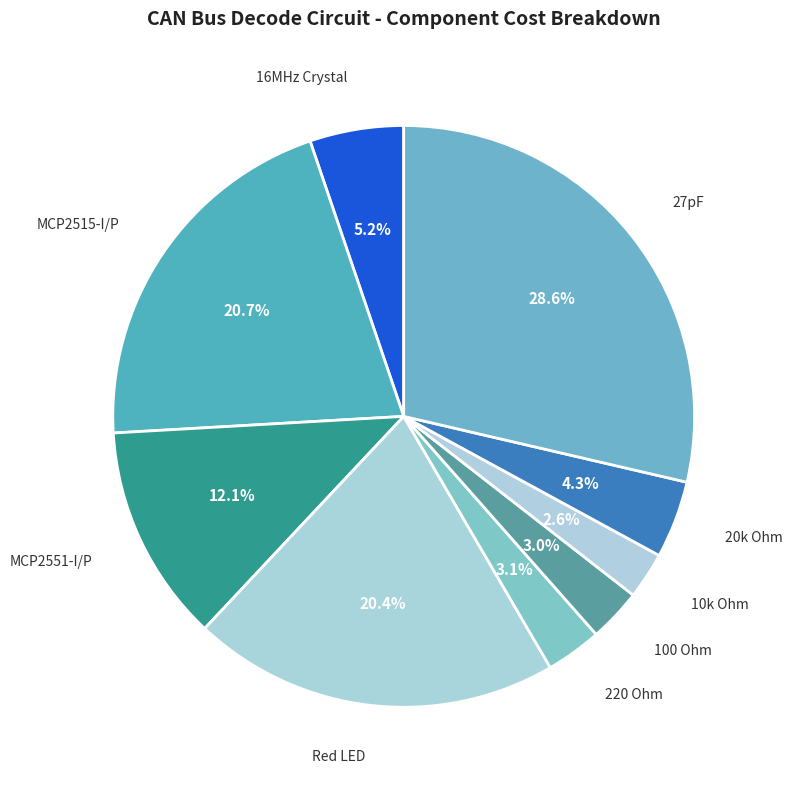

Is 100 Ohm the majority of the pie?

No